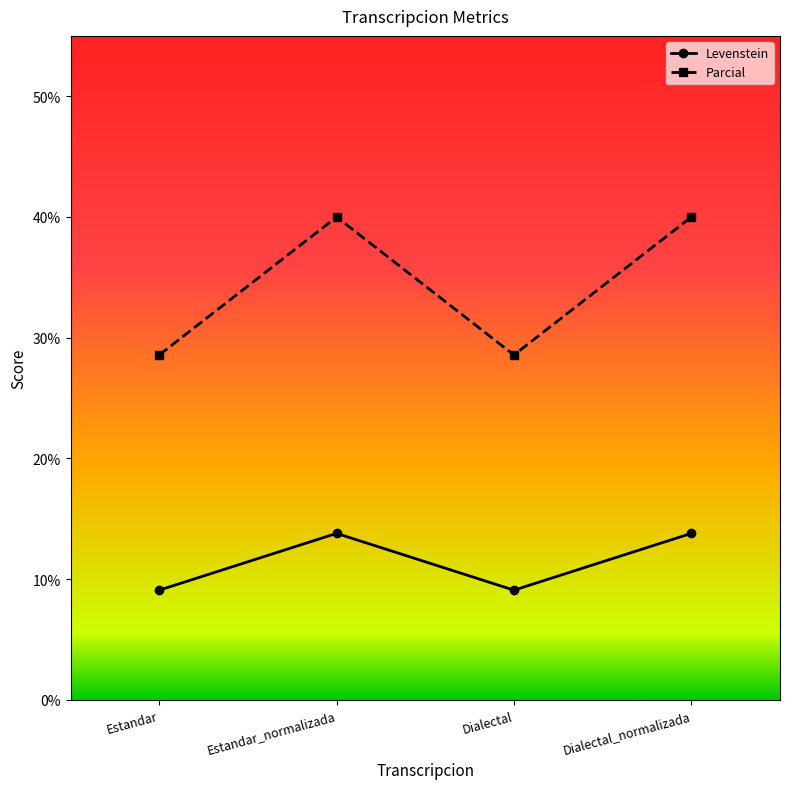

What is the value of the Levenstein point at the 3rd from the left?

9.1